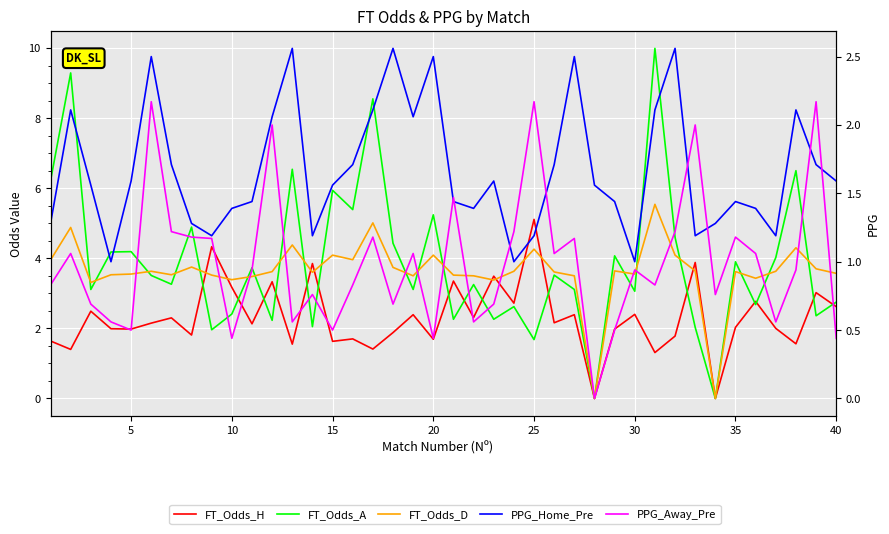

What is the value of the PPG_Away_Pre point at the 30th from the left?

0.9